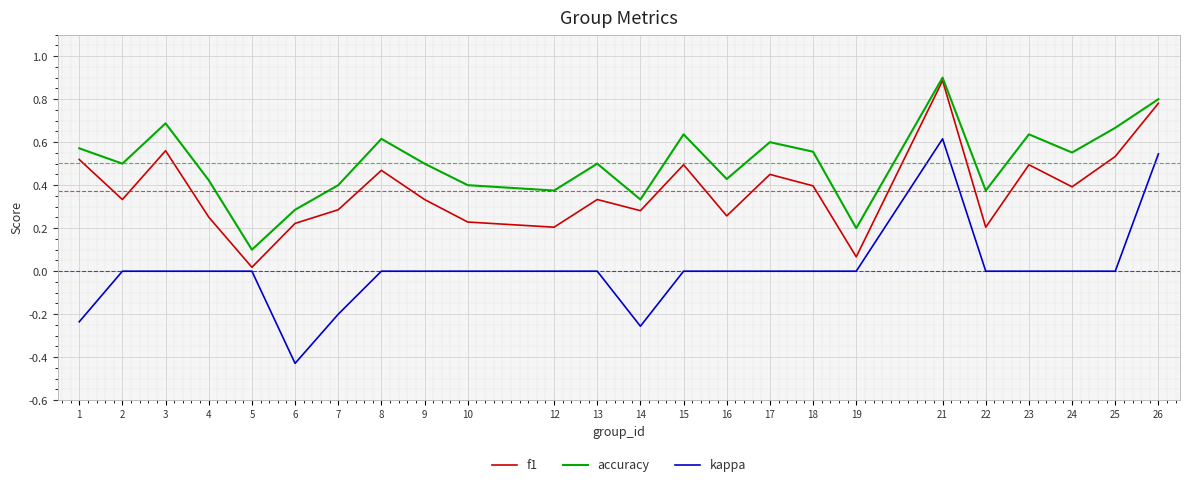

Which series has the widest spread of values?

kappa